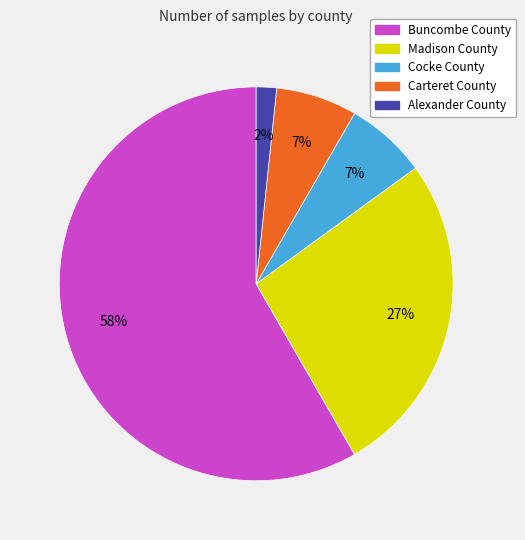

Is the sum of Cocke County and Buncombe County greater than half?

Yes